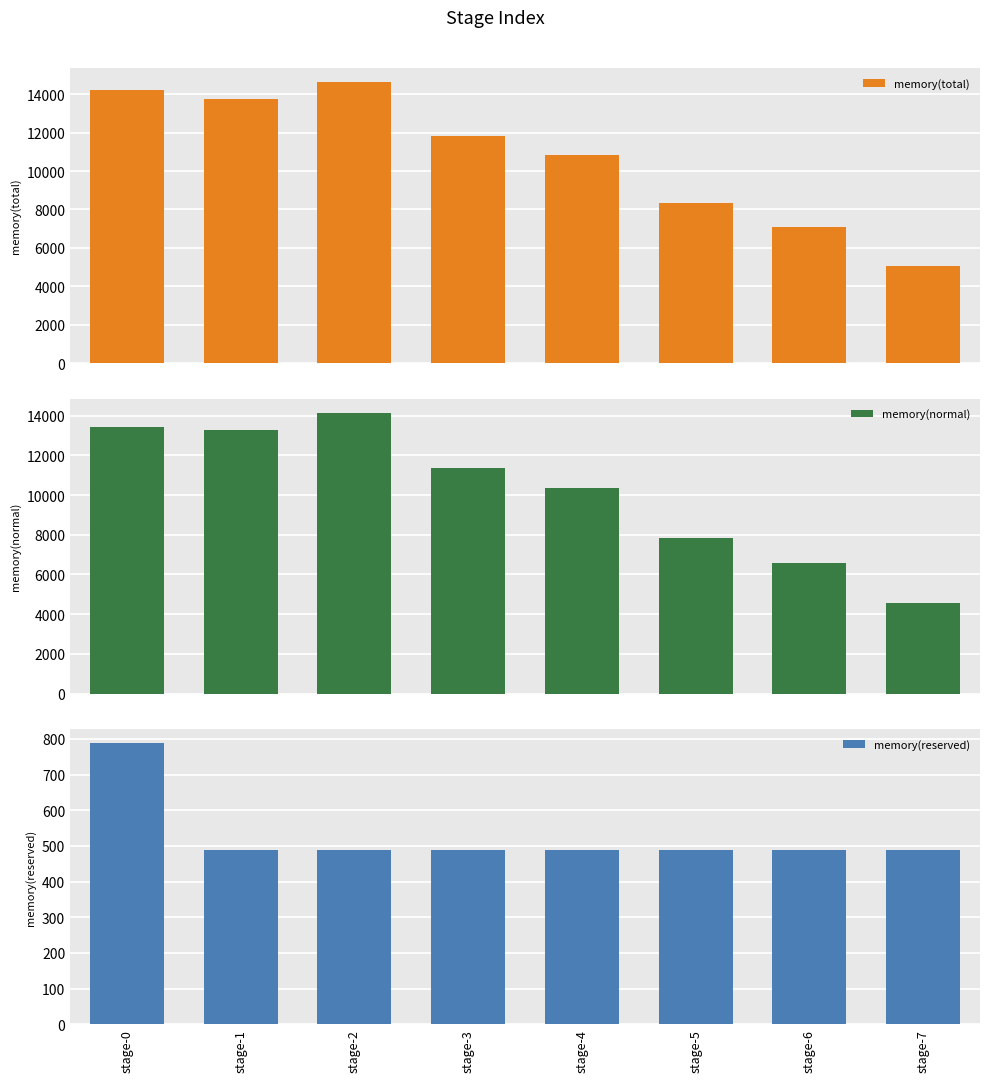

Read the memory(reserved) value at stage-4.

487.9